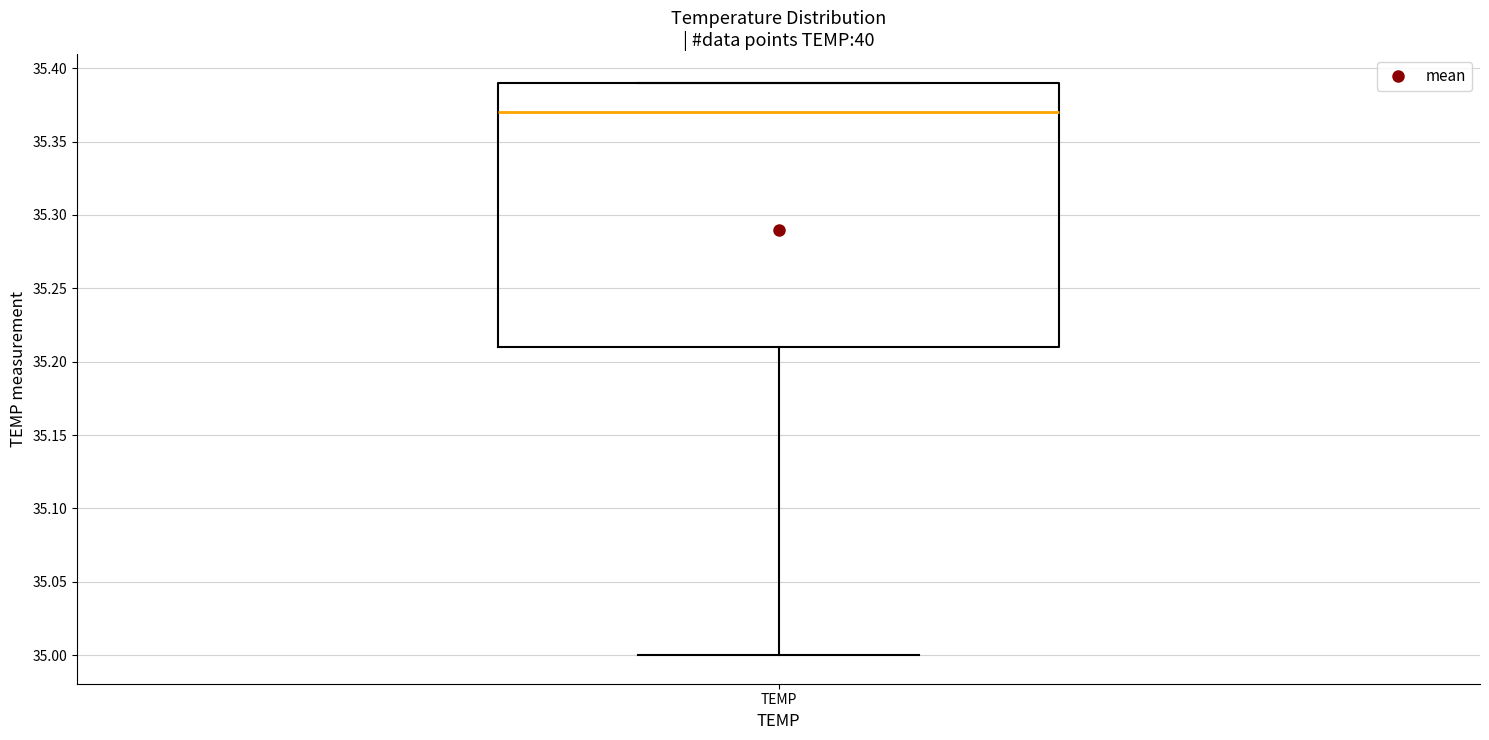

Transcribe this box plot: give where the median line is, the range the box spans, and where the two whiskers end, as read against the y-axis. The values are not printed on the chart, so give them approximately, as read against the axis.

median 35.37, box 35.21 to 35.39, whiskers 35.00 to 35.39